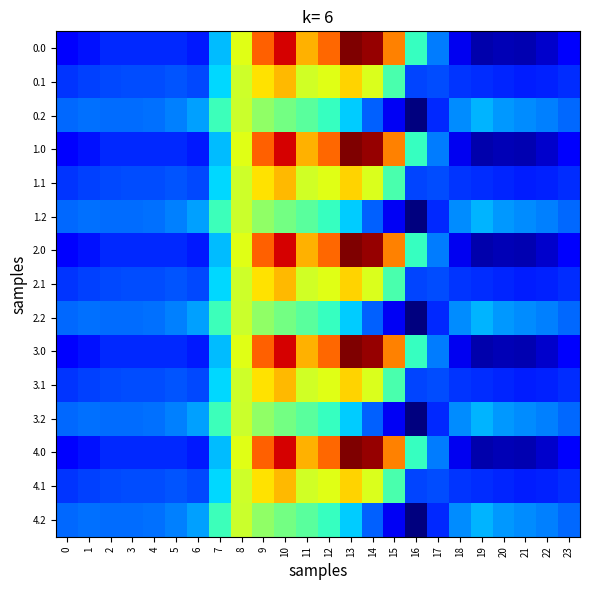

What is the maximum value shown in the chart?

1167.2